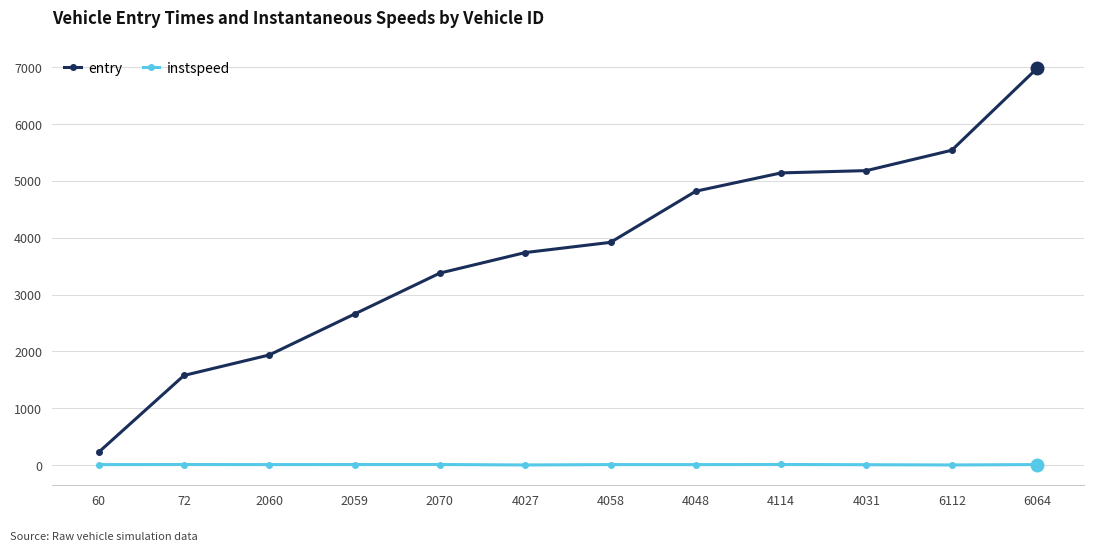

True or false: instspeed and entry cross at least once.

False